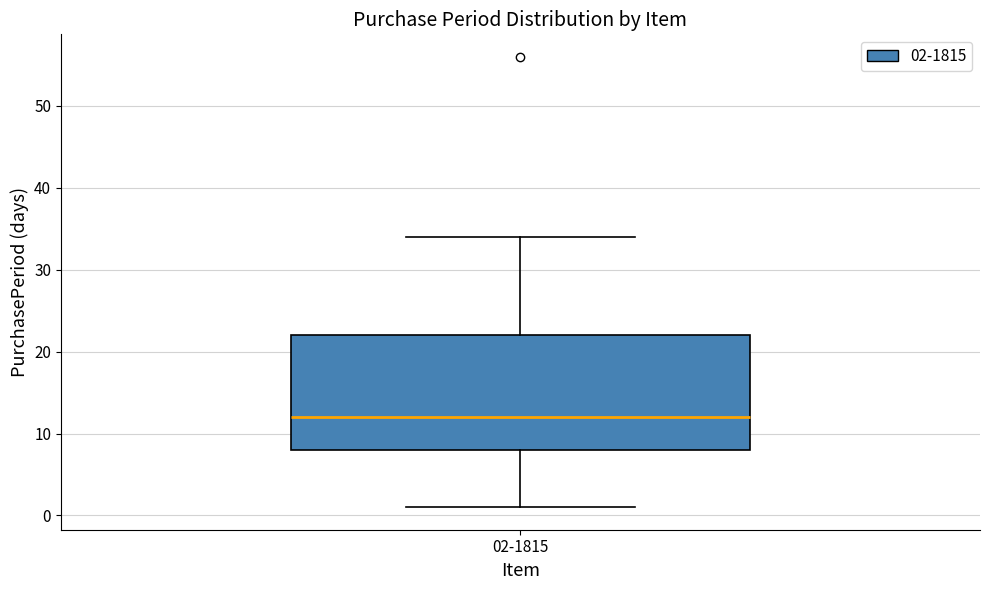

Read this box plot against the y-axis: the position of the median line, the range covered by the box, and the ends of both whiskers. The values are not printed on the chart, so give them approximately, as read against the axis.

median 12, box 8 to 22, whiskers 1 to 34